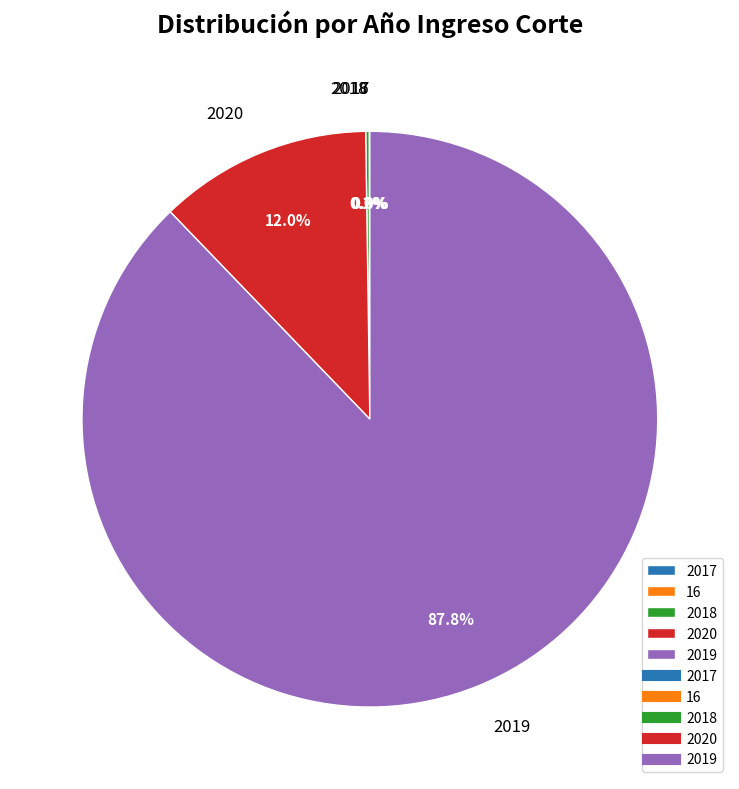

To the nearest percent, what is the difference between the largest and smallest slice percentages?

88%